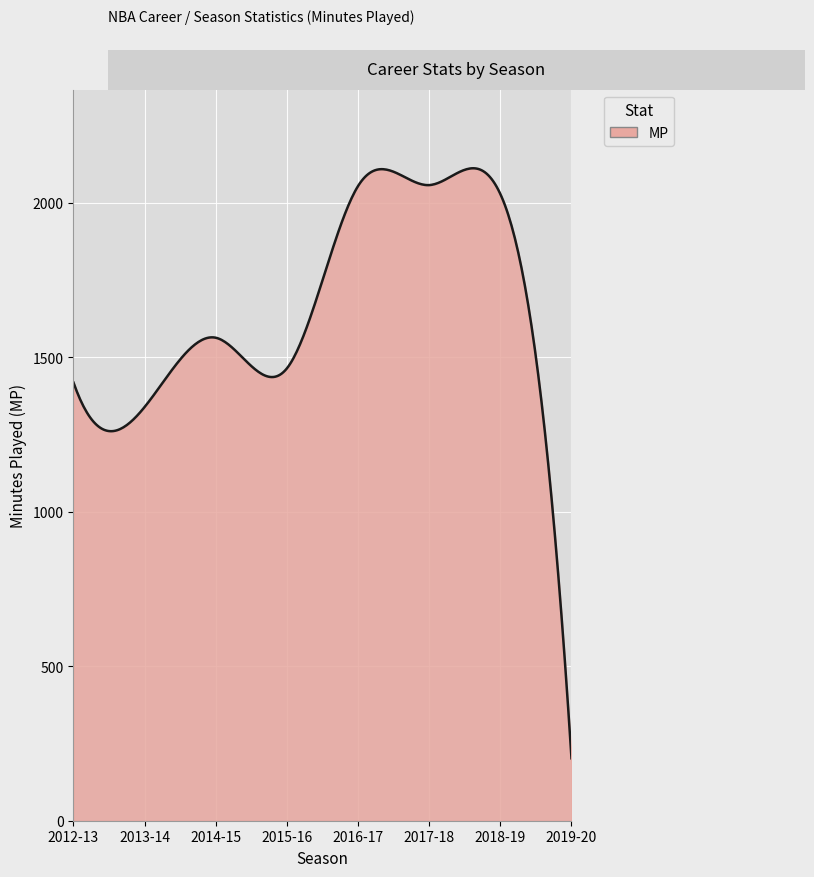

What is the smallest value displayed?

202.0